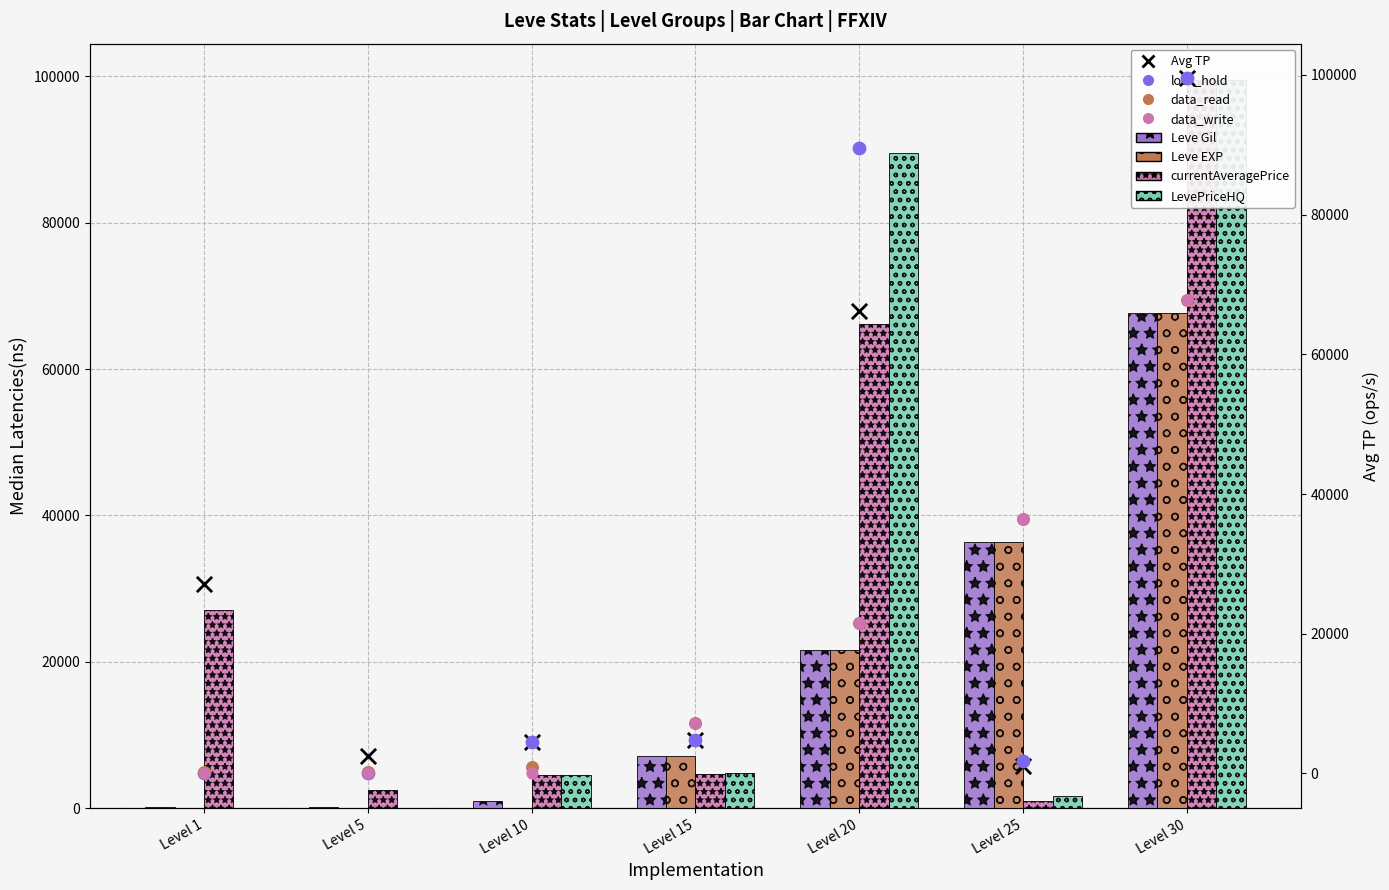

Which series has the largest total across all categories?

currentAveragePrice